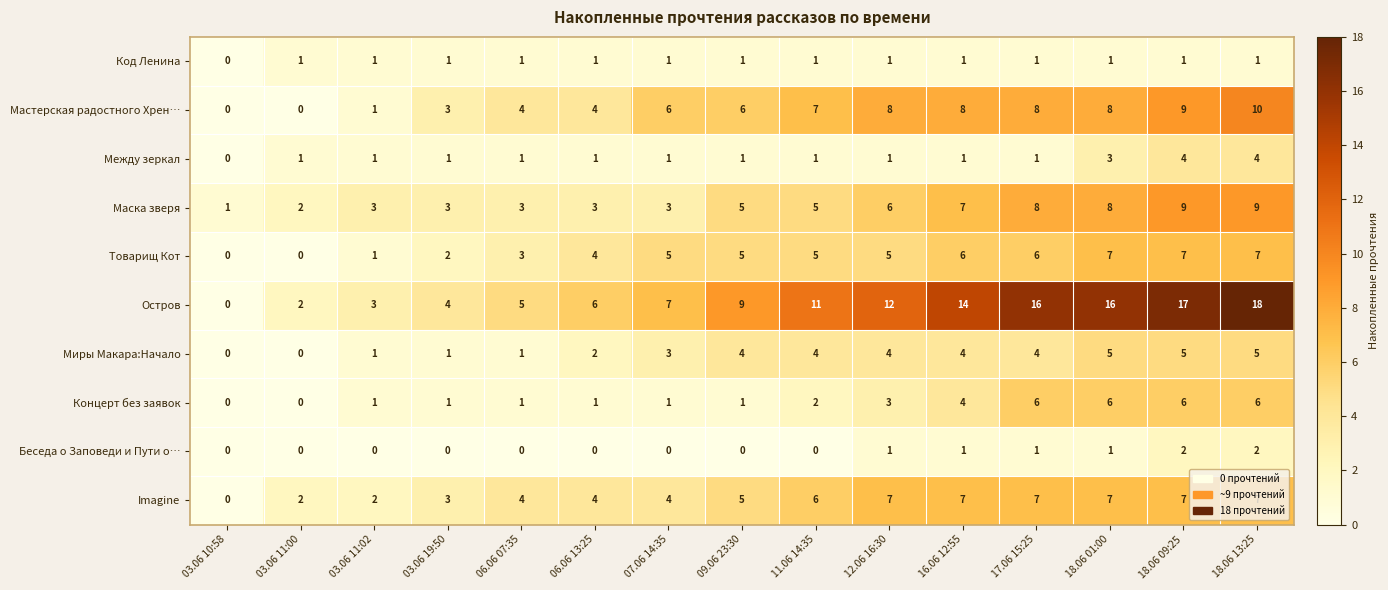

Count the Концерт без заявок values in the range 1 to 6.

13